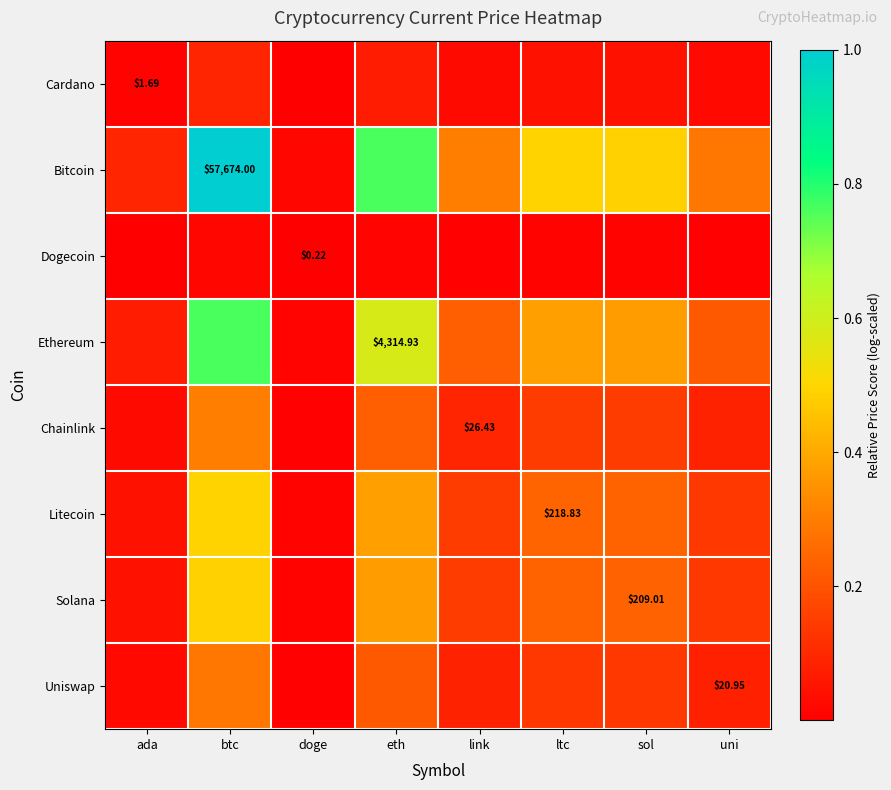

At ada, list the series in order from smallest to largest.

Dogecoin, Cardano, Uniswap, Chainlink, Solana, Litecoin, Ethereum, Bitcoin